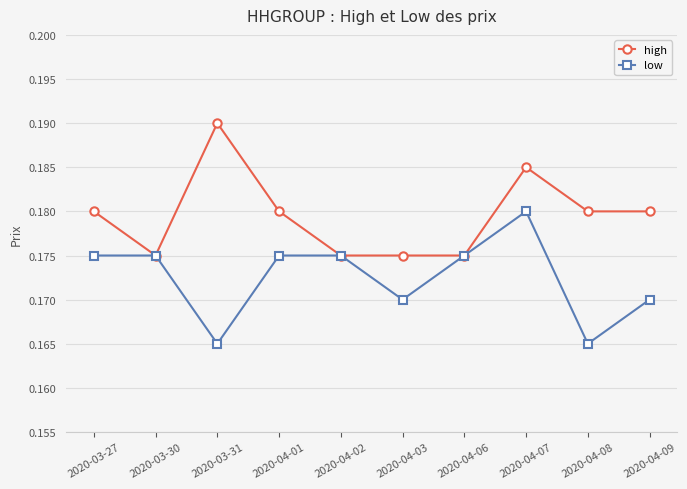

Does the chart display data point markers on the line(s)?

Yes